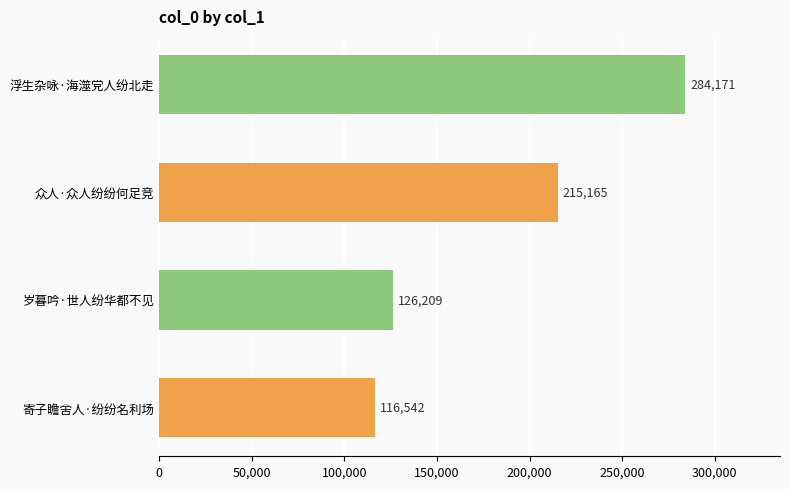

Where is the data nearest to the value 200356?

众人·众人纷纷何足竞